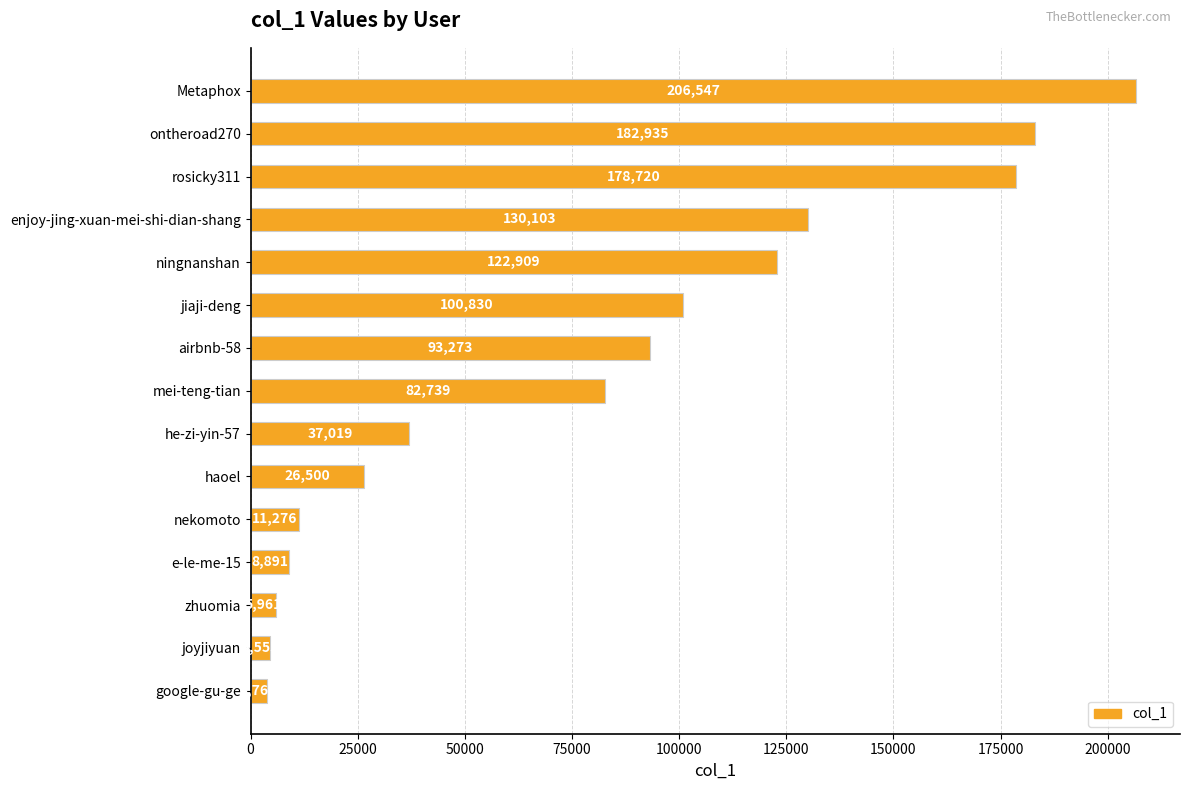

What is the approximate value at Metaphox, to the nearest 10?

206550